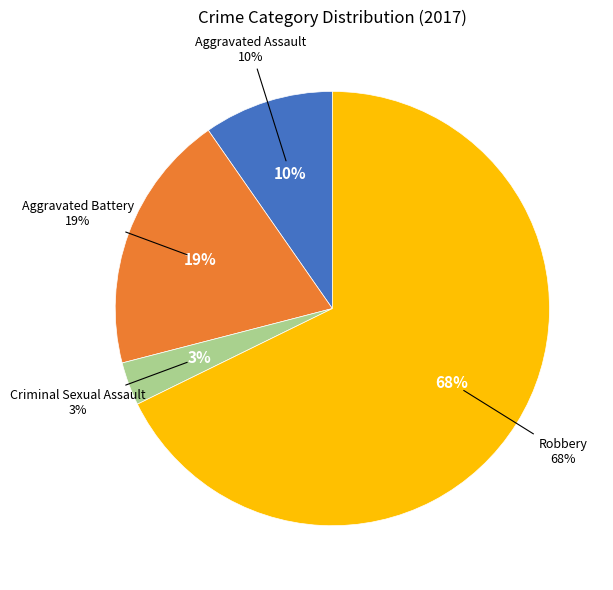

Is it true that Aggravated Assault is 24% of the pie?

False